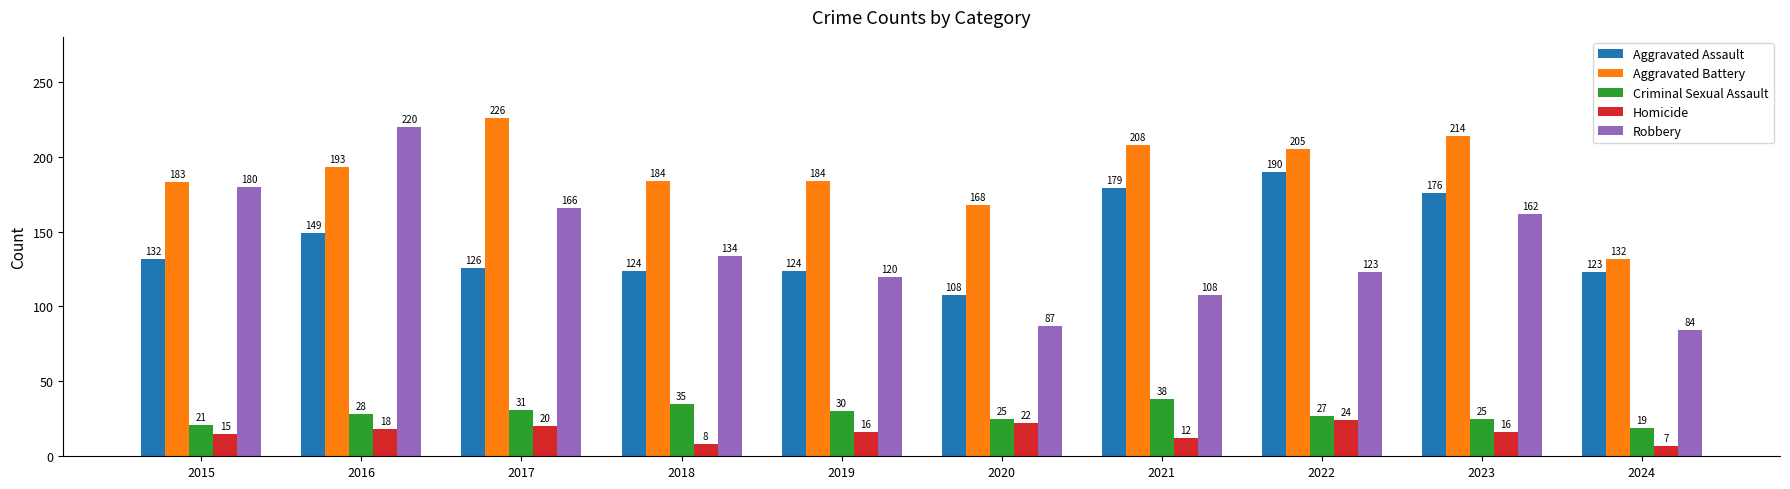

Between 2022 and 2024, which series saw the biggest shift?

Aggravated Battery